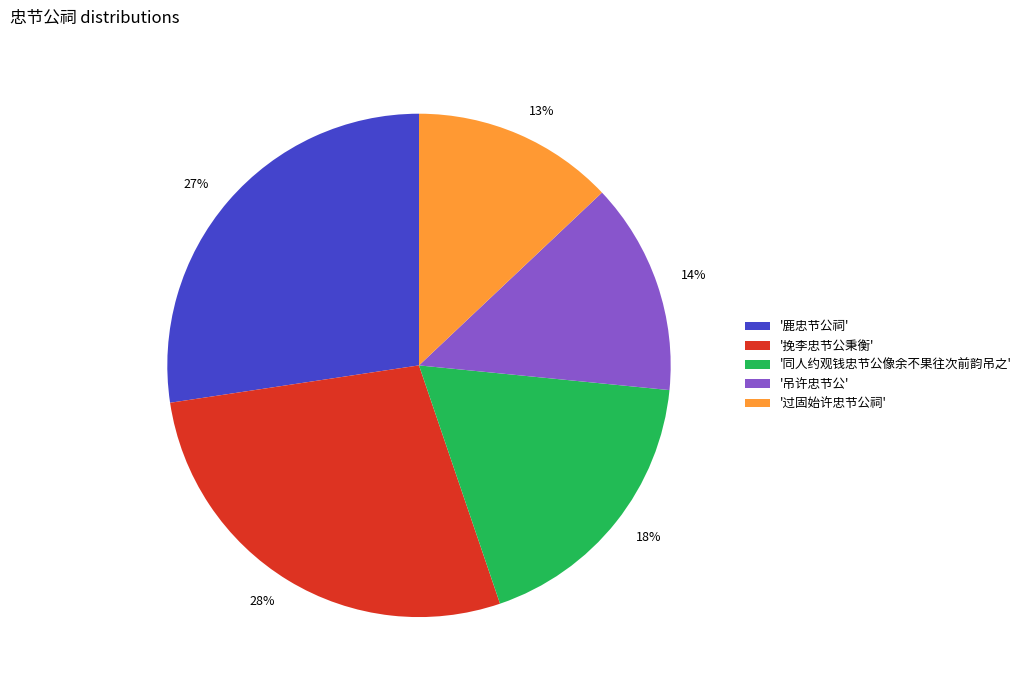

Does 28% represent more than half of the total?

No